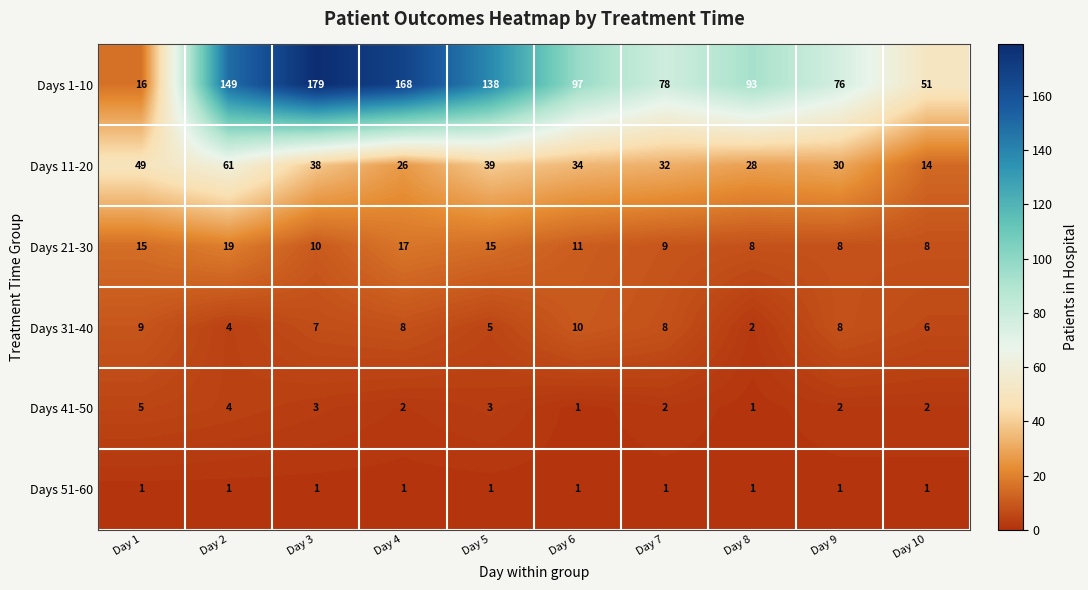

What is the total value across all series at Day 8?

133